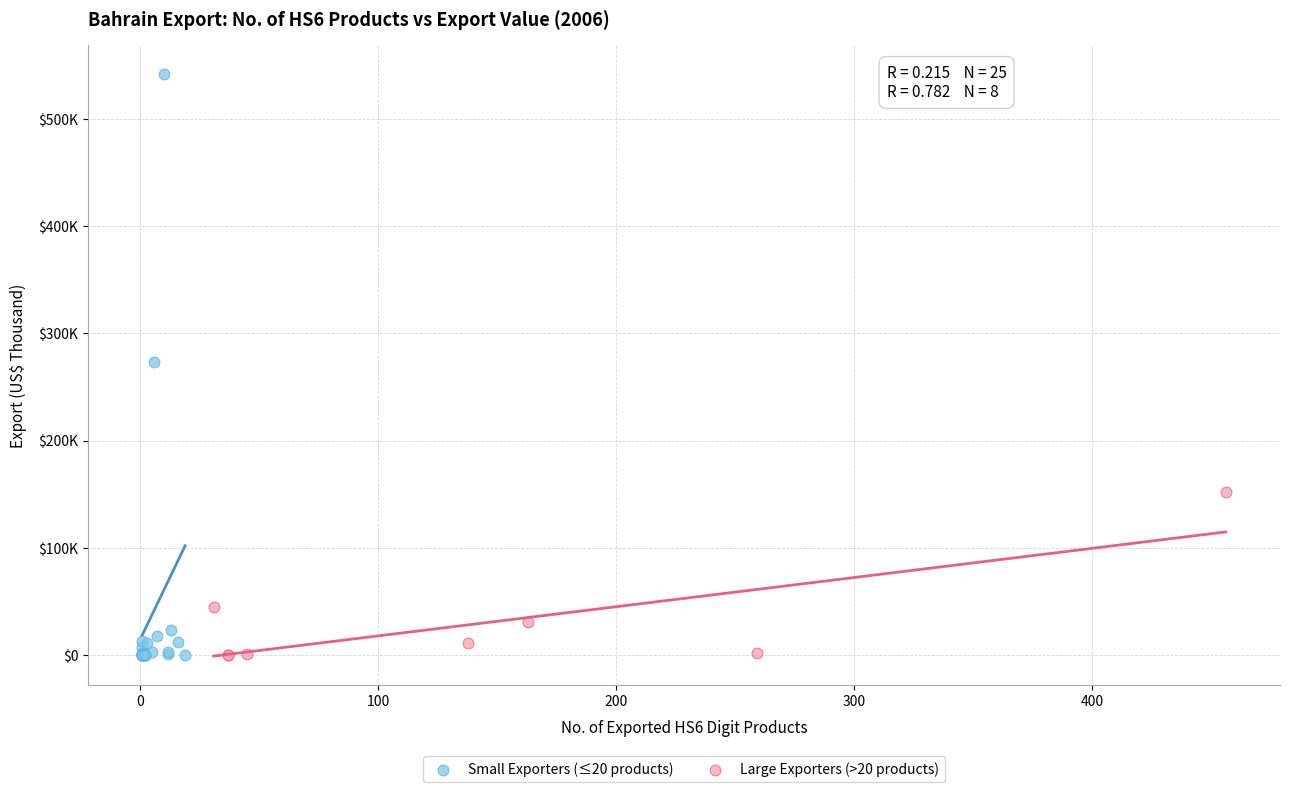

What are all the series names shown in the legend?

Small Exporters (≤20 products), Large Exporters (>20 products)